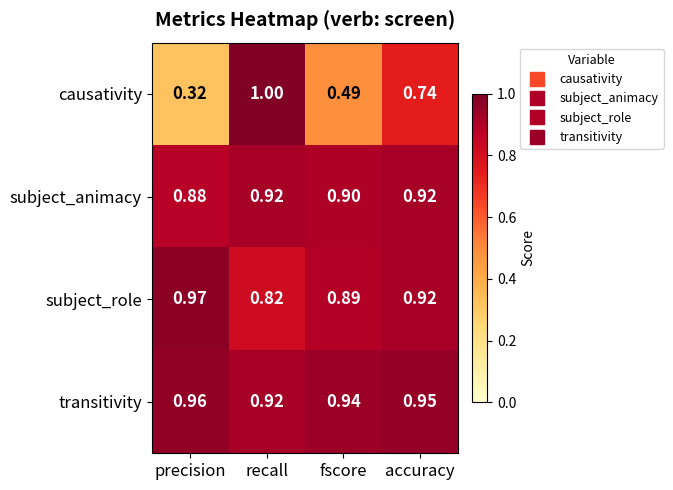

Between recall and accuracy, which series saw the biggest shift?

causativity